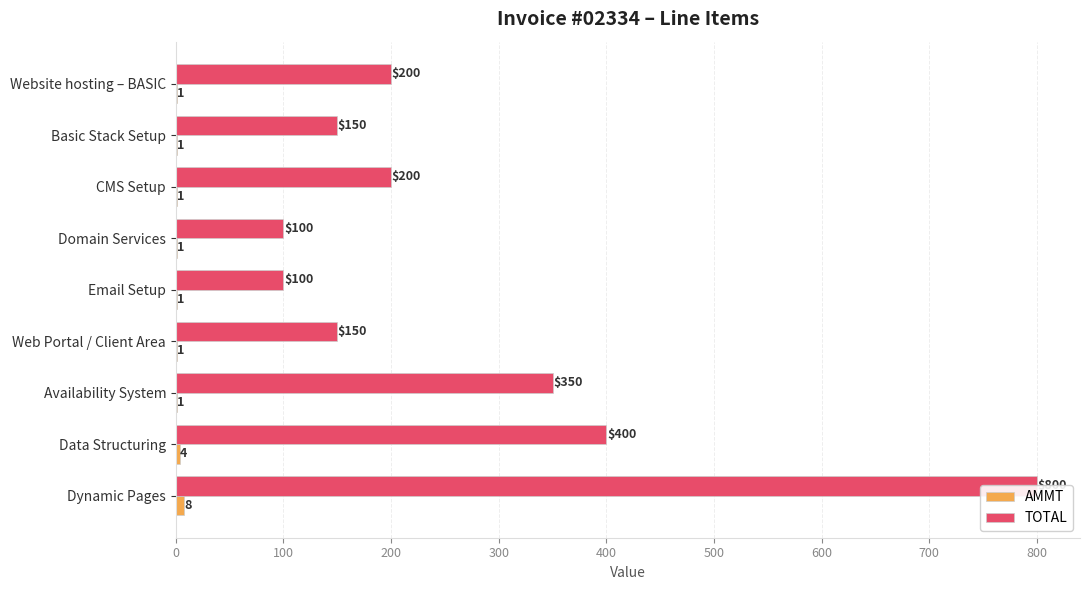

What is the difference between the second highest and second lowest values in the TOTAL series?

300